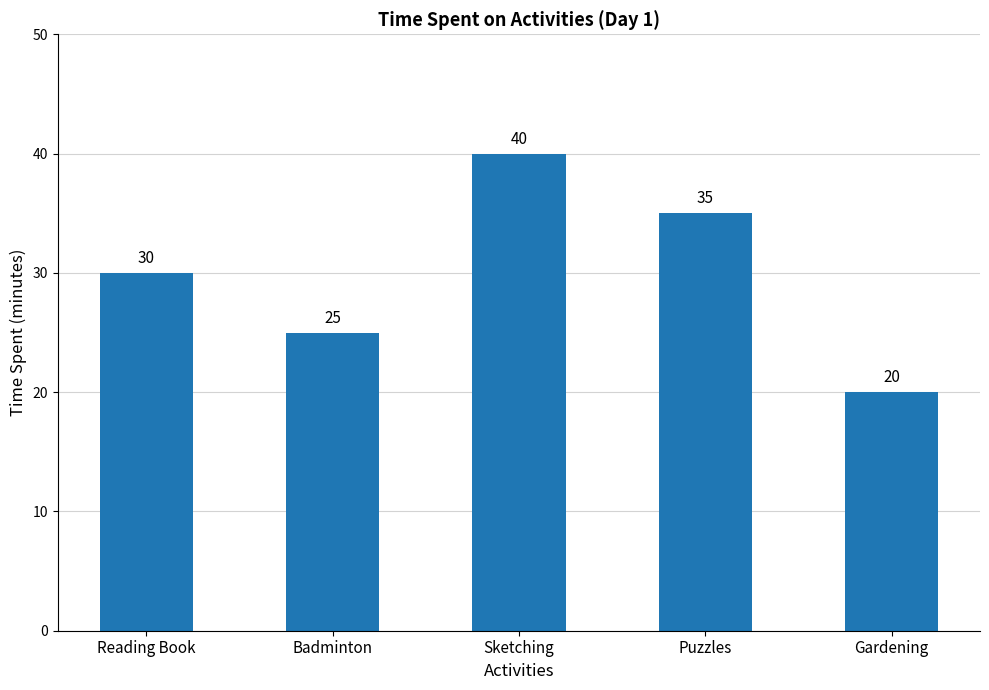

What is the minimum value shown in the chart?

20